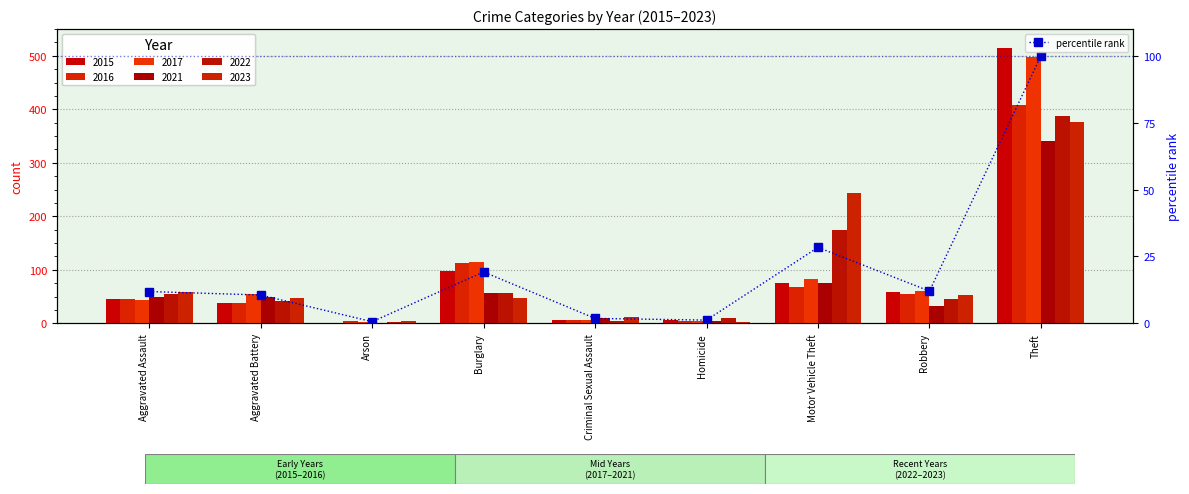

What is the value of the 2nd bar from the left?

10.6